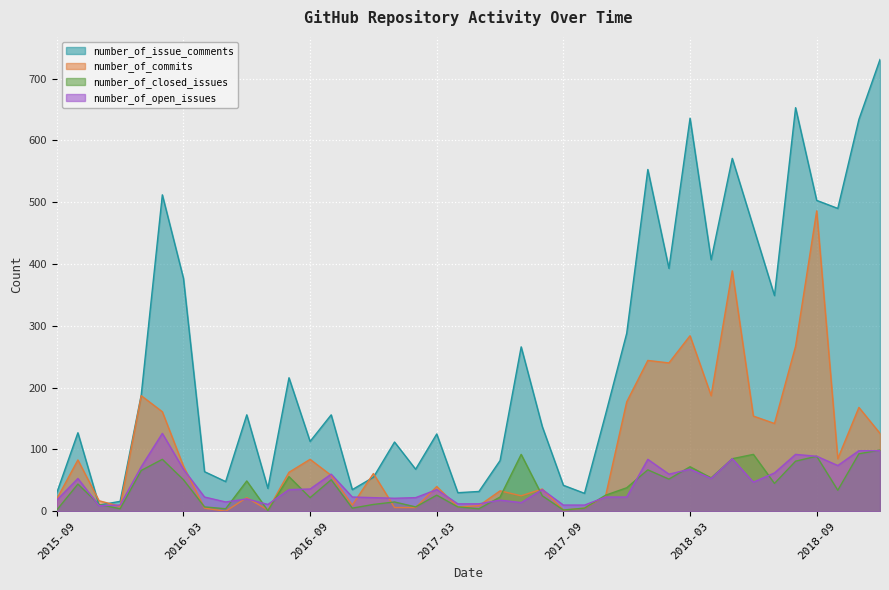

Where is the first local minimum for number_of_issue_comments?

2015-11